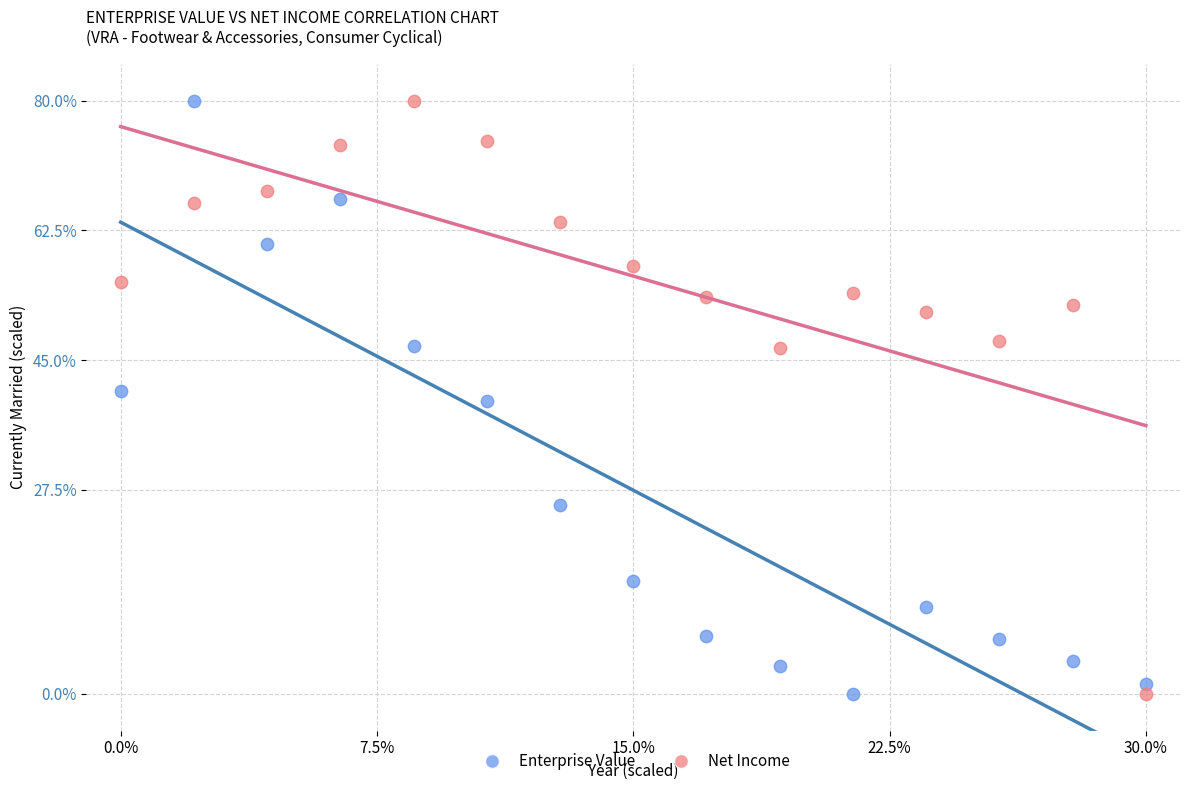

Across all data points, what is the range of Y values (max minus min)?

80.0